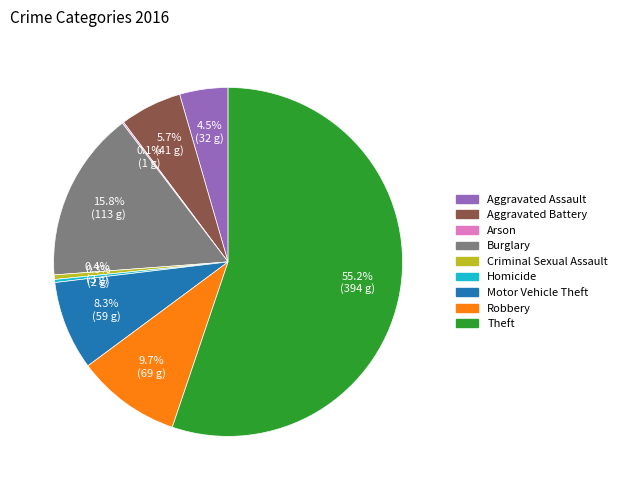

The Theft slice represents 61% of the pie. True or false?

False